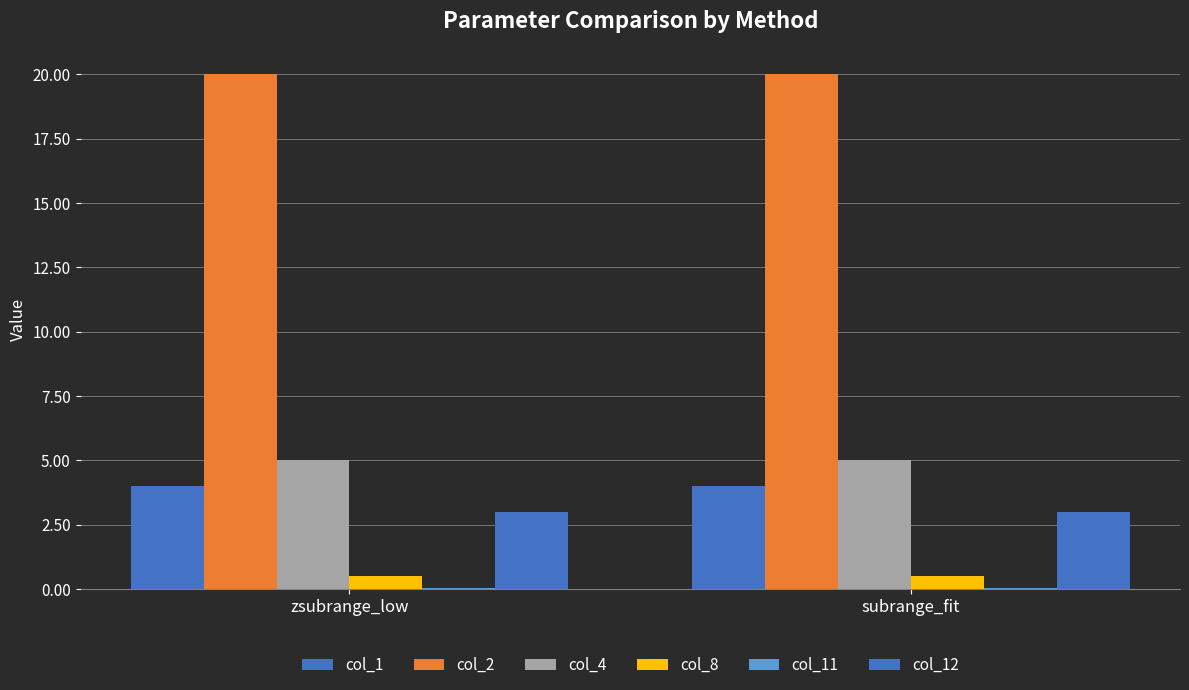

What position from the right is zsubrange_low?

2